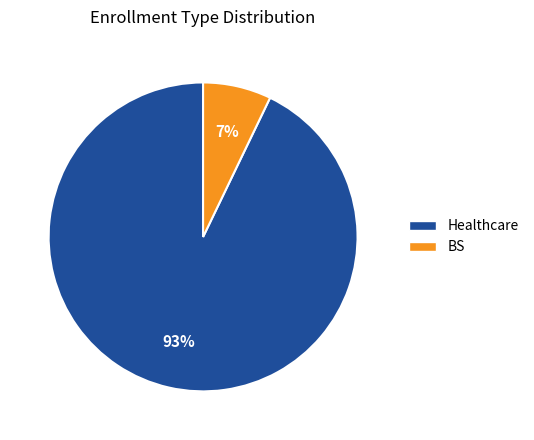

How many segments does this pie chart have?

2